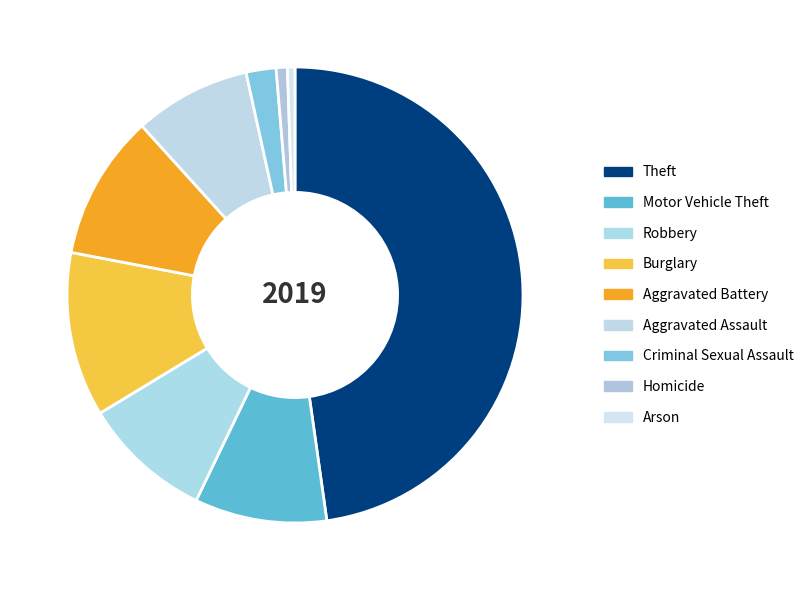

How many slices are in this pie chart?

9